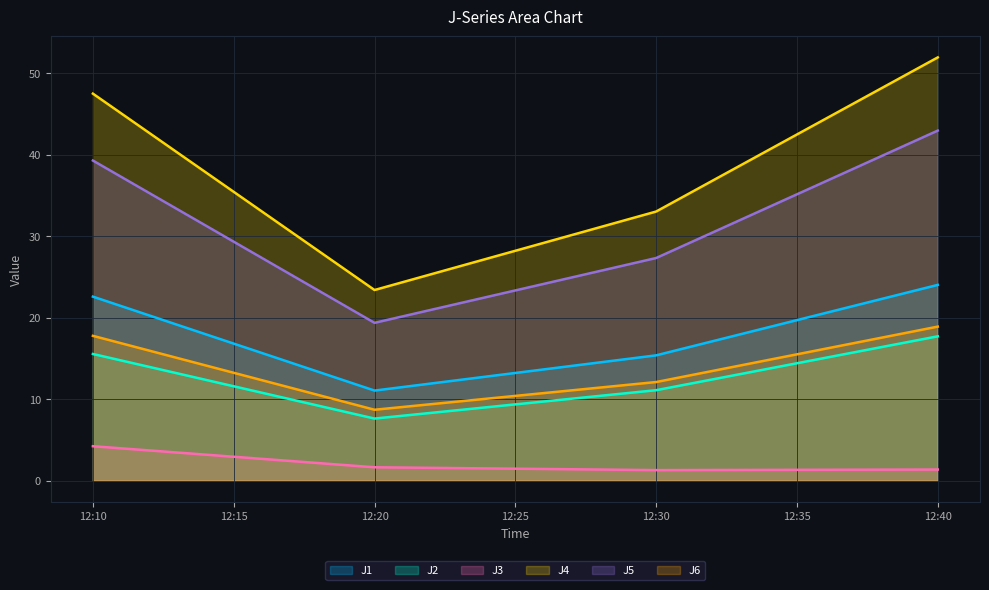

At which category is the sum across all series the highest?

12:40